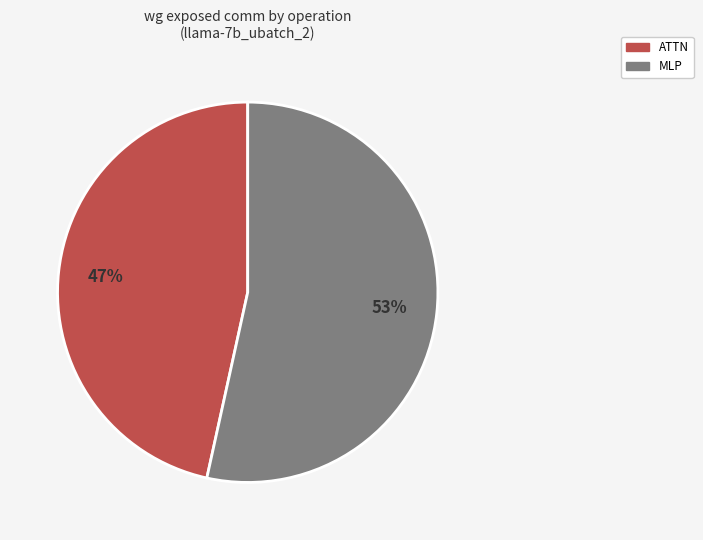

Does any single category account for the majority?

Yes